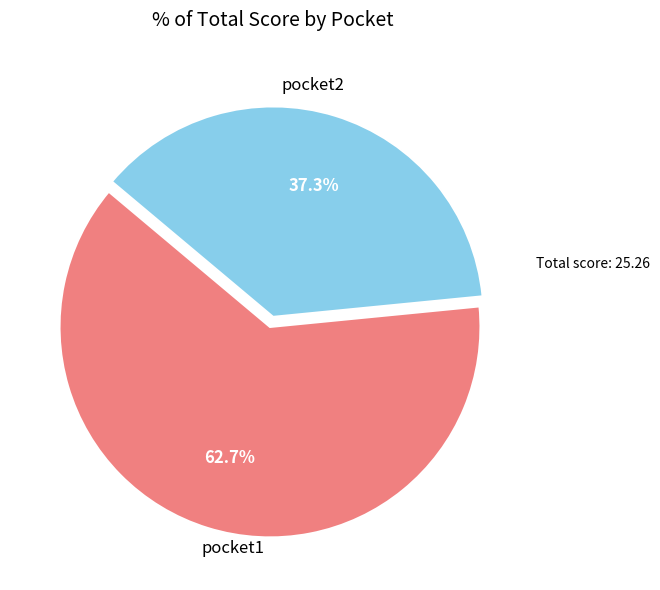

Which category has the biggest portion of the pie?

pocket1